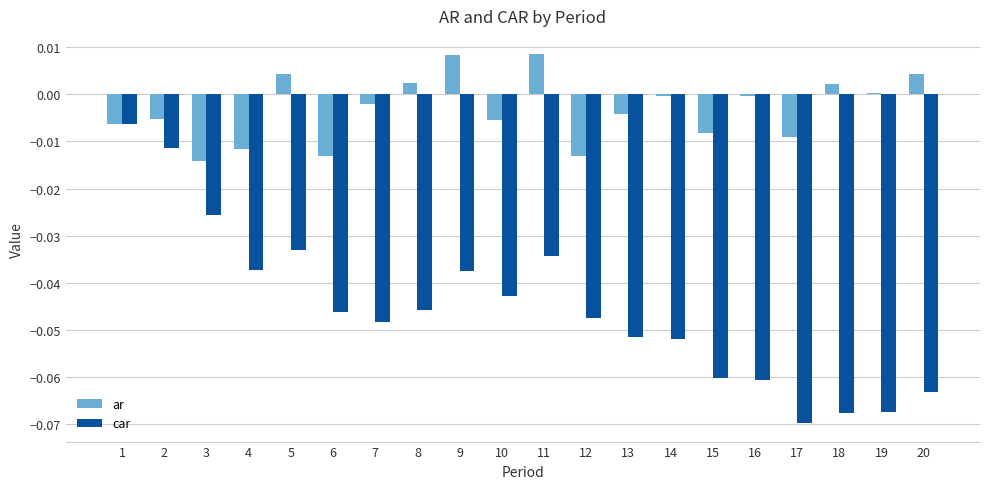

Is the value of car at 9 greater than the value of ar at 1?

No